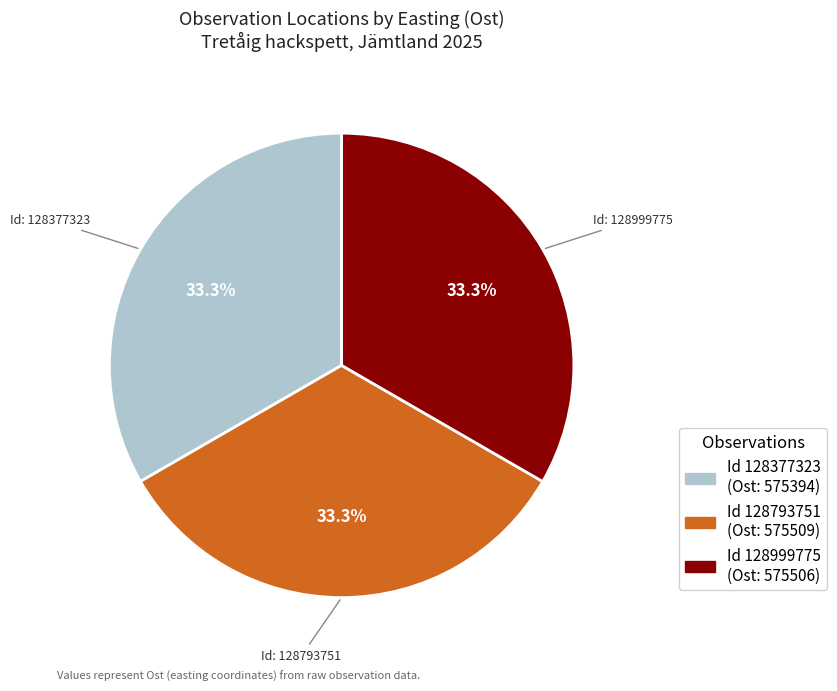

Is there a majority slice in this chart?

No